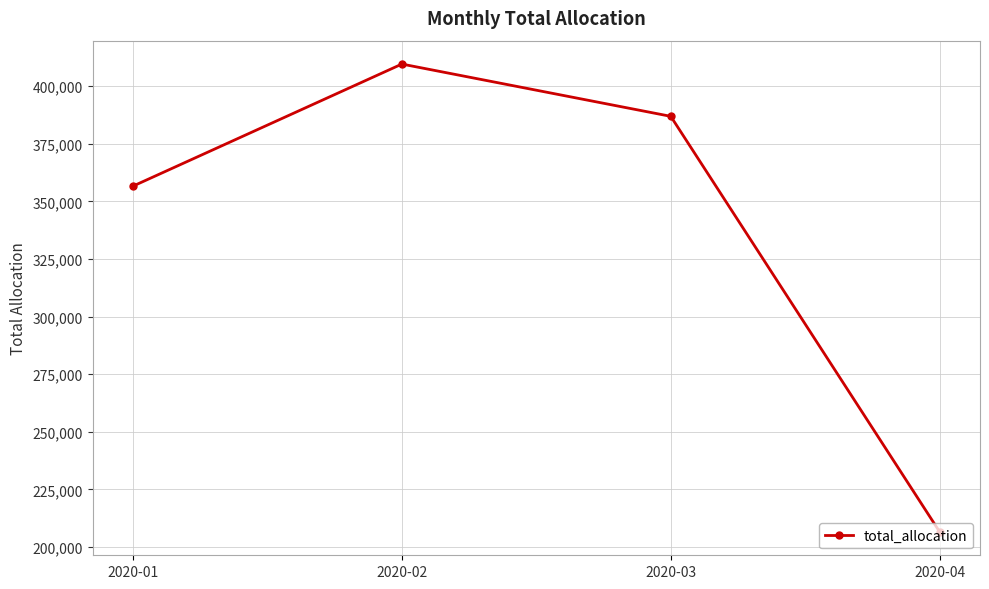

Which category has the highest value across all series?

2020-02